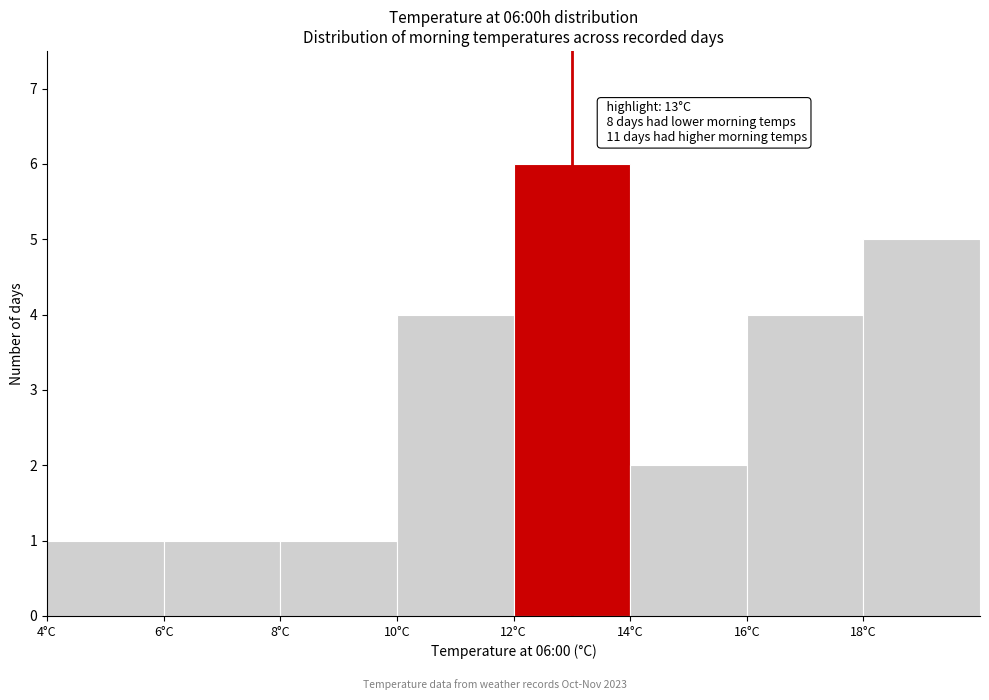

Which range on the x-axis has the tallest bar?

12 to 14